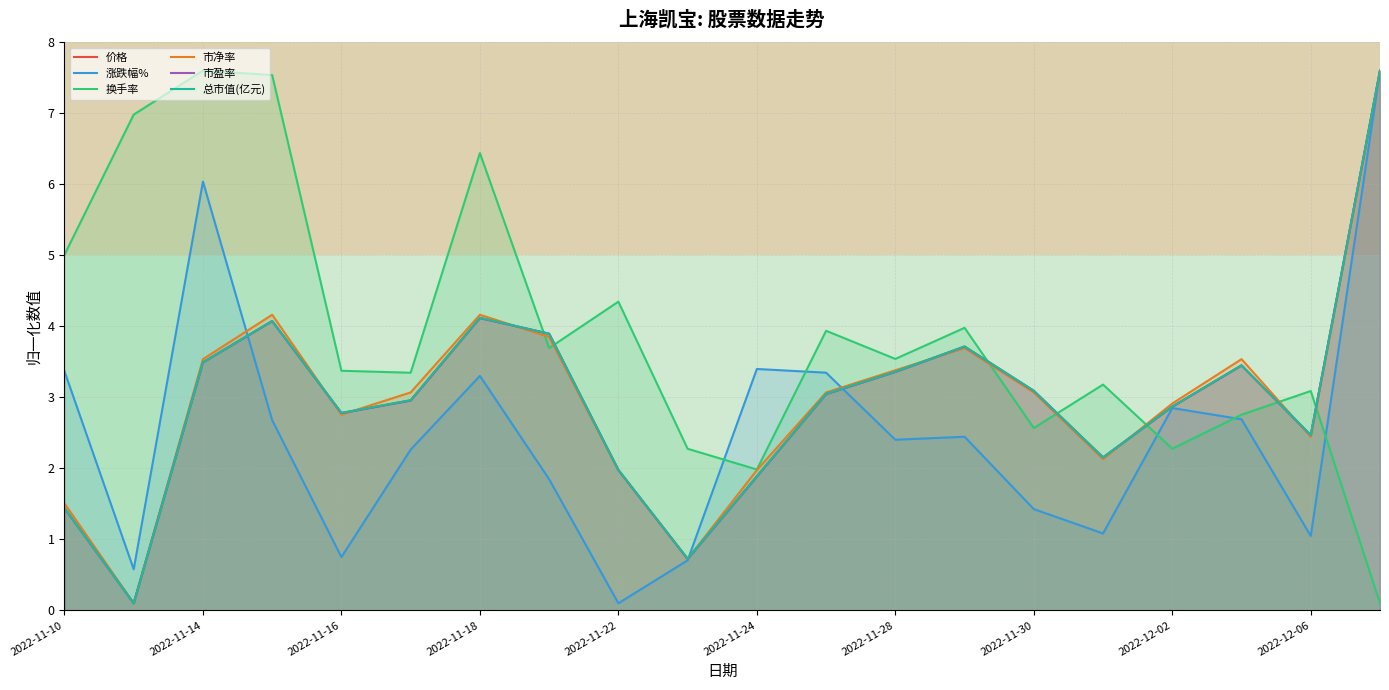

What is the value of the 市净率 point at the 8th from the left?

3.9